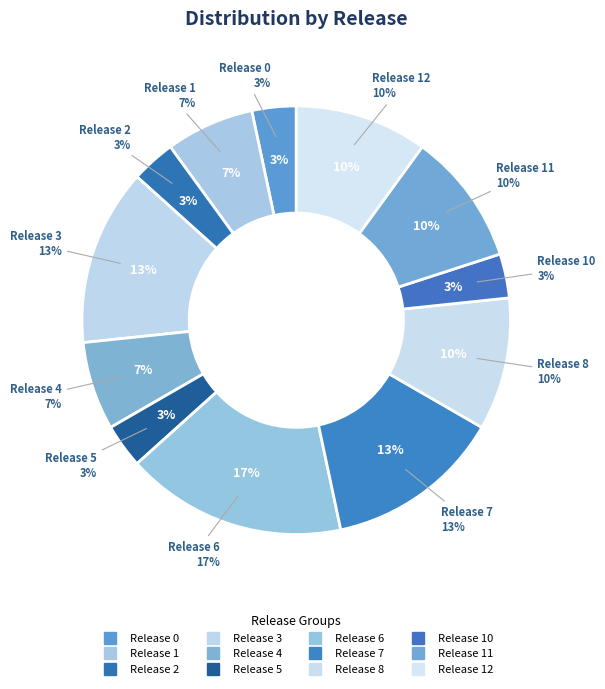

Does 4 account for over 50% of the chart?

No